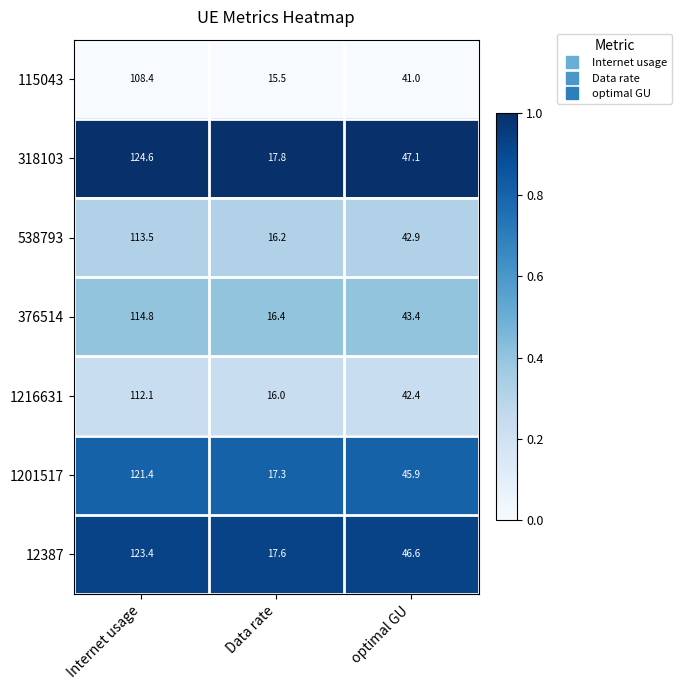

Rank the series at Internet usage from lowest to highest value.

115043, 1216631, 538793, 376514, 1201517, 12387, 318103